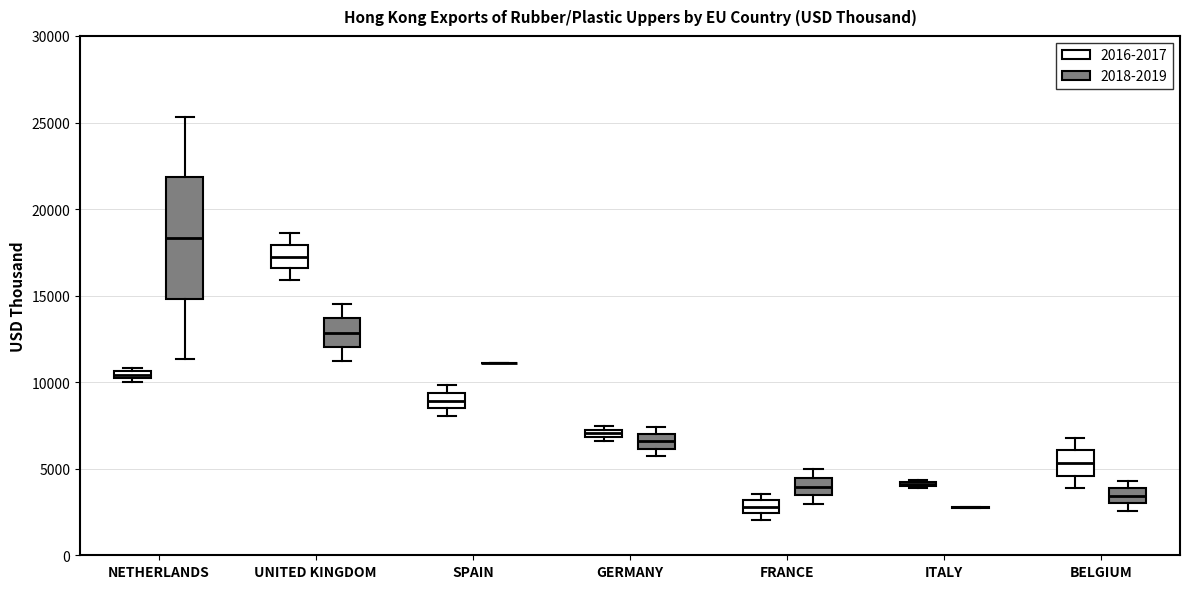

Where is the upper edge of the box for UNITED KINGDOM (2016-2017) on the y-axis? The values are not printed on the chart, so give them approximately, as read against the axis.

18000